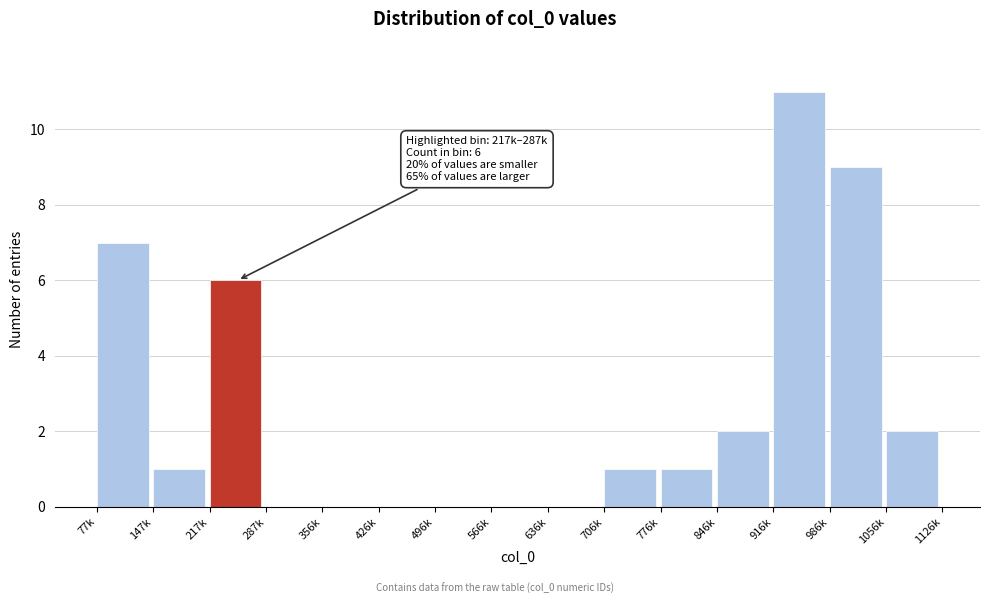

Reading left to right, extract all data points from this chart.

77k=7	147k=1	217k=6	287k=0	356k=0	426k=0	496k=0	566k=0	636k=0	706k=1	776k=1	846k=2	916k=11	986k=9	1056k=2